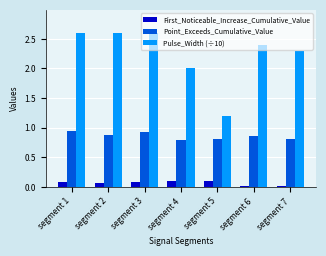

What is the sum of the Point_Exceeds_Cumulative_Value values at segment 3 and segment 4?

1.7